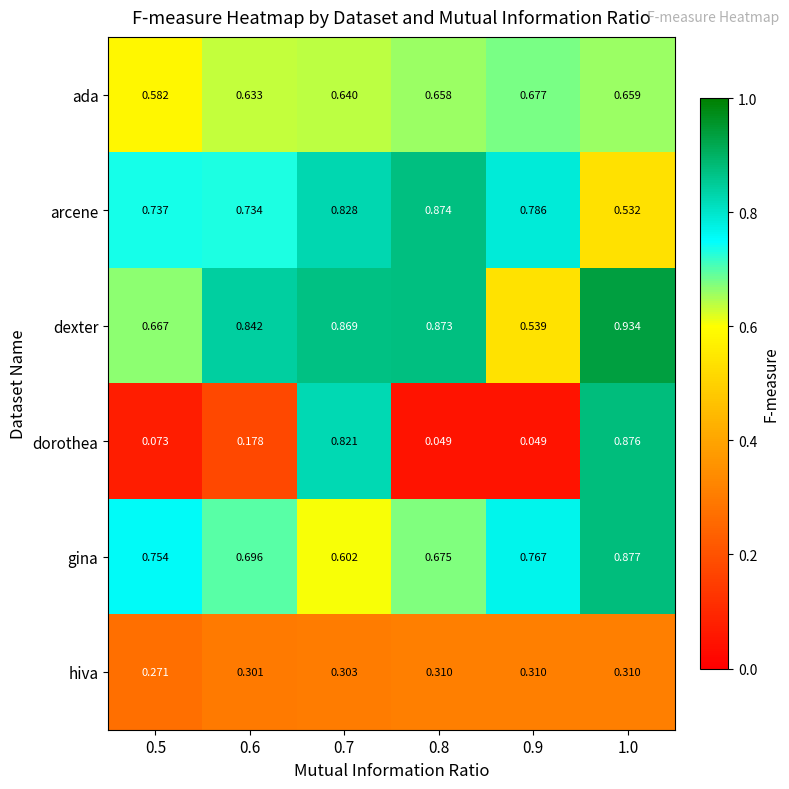

At which category does the chart reach its peak across all series?

1.0